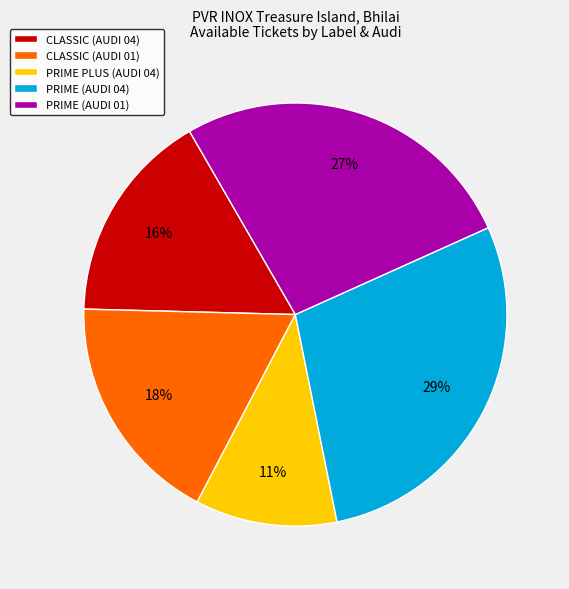

To the nearest percent, what is the difference between the PRIME PLUS (AUDI 04) and PRIME (AUDI 04) slice percentages?

18%